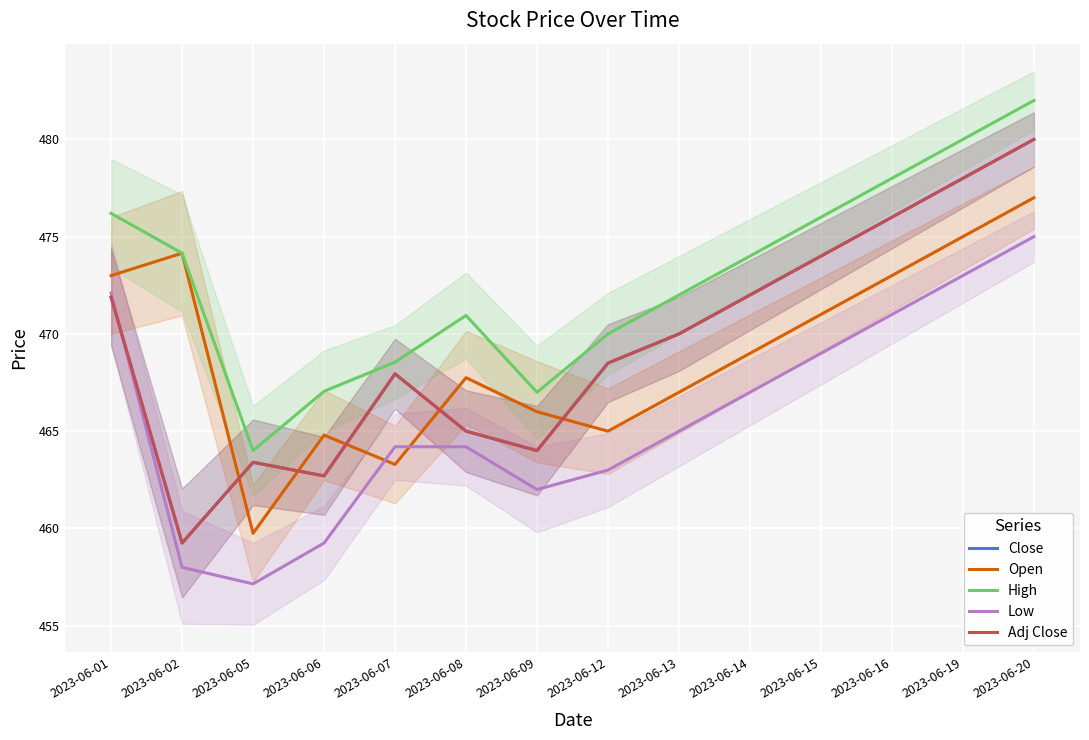

Which label corresponds to the smallest value in the chart?

2023-06-05